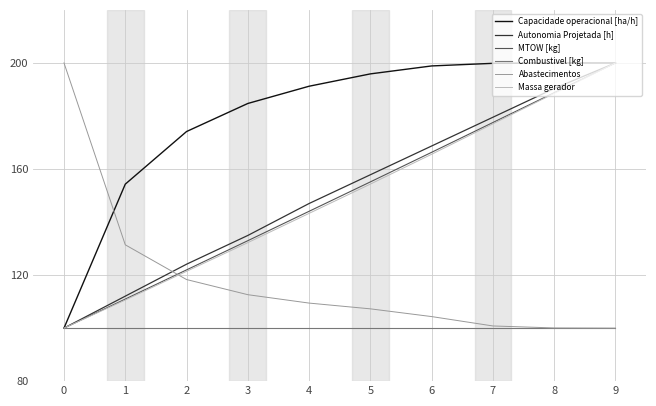

Which series has the largest total across all categories?

Capacidade operacional [ha/h]